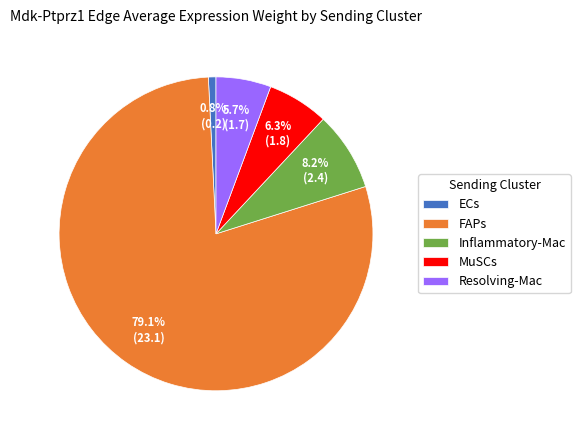

To the nearest percent, what portion does ECs represent?

1%